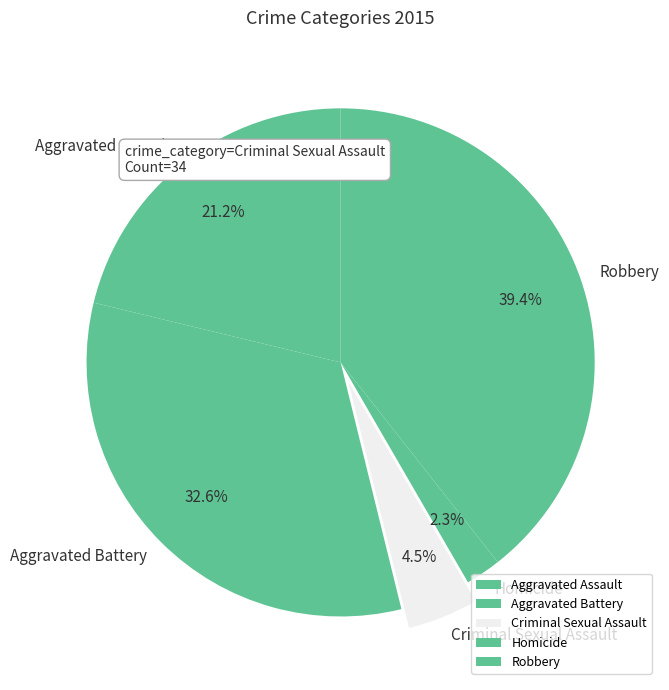

Which has a higher value, Criminal Sexual Assault or Aggravated Battery?

Aggravated Battery